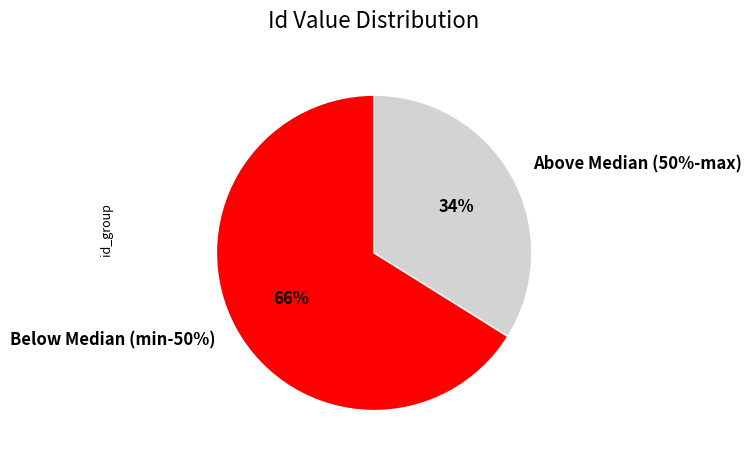

Between 50% and 75%, which is larger?

75%